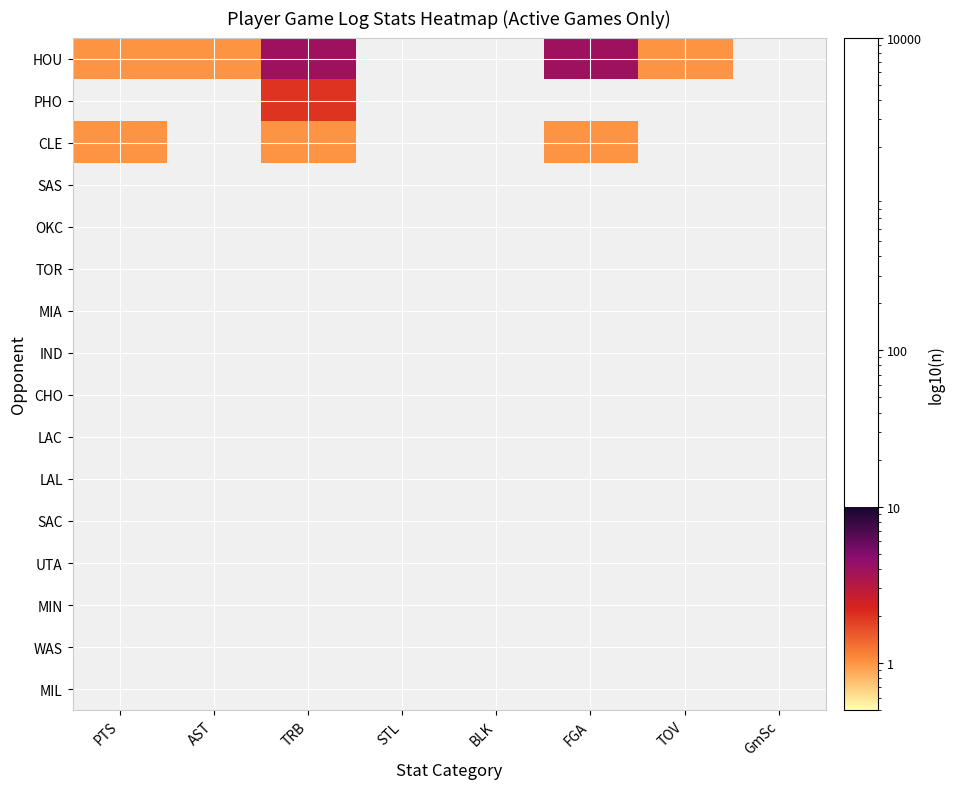

Rank the series by their average value, from lowest to highest.

HOU, PHO, CLE, SAS, OKC, TOR, MIA, IND, CHO, LAC, LAL, SAC, UTA, MIN, WAS, MIL